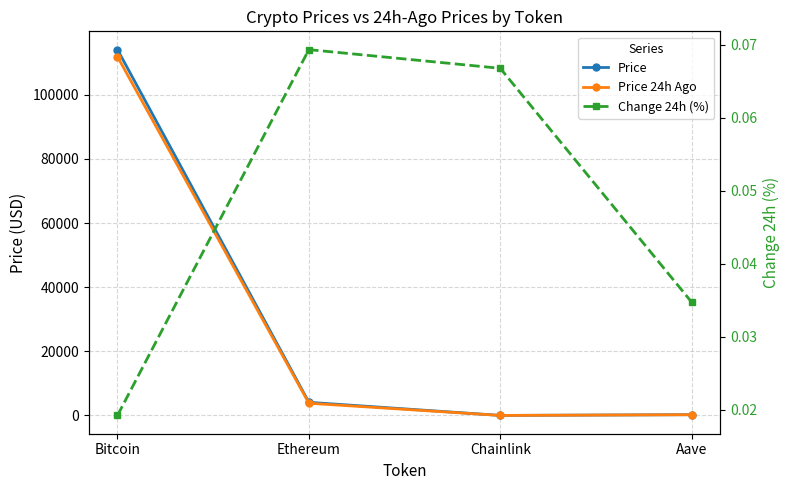

What is the average value of the Price series?

29620.0